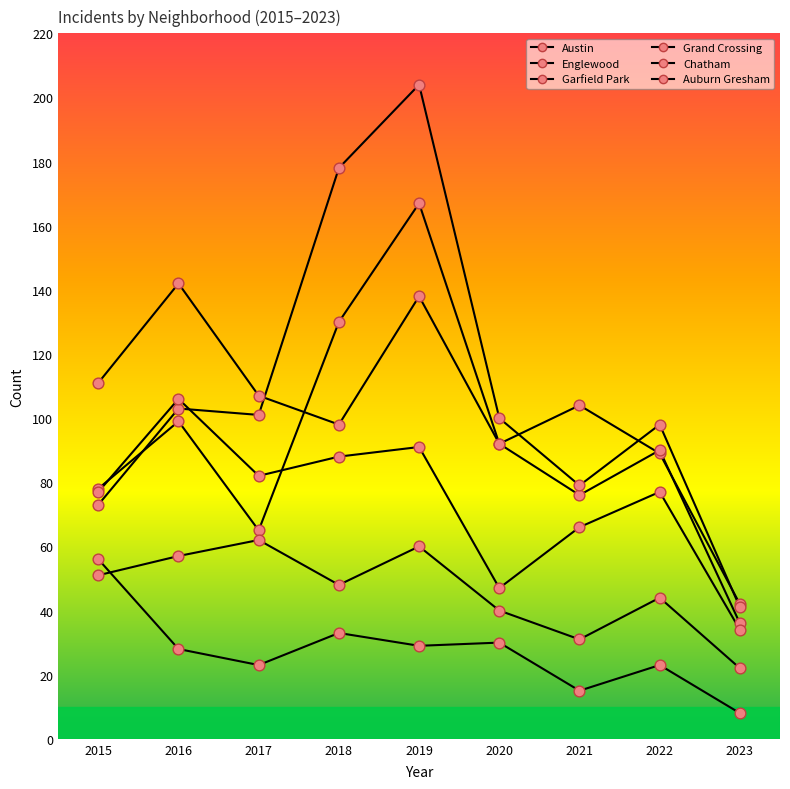

How many lines are shown in the chart?

6